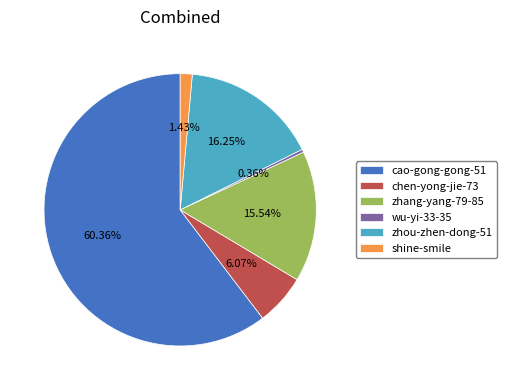

To the nearest percent, what is the difference between the largest and smallest slice percentages?

60%